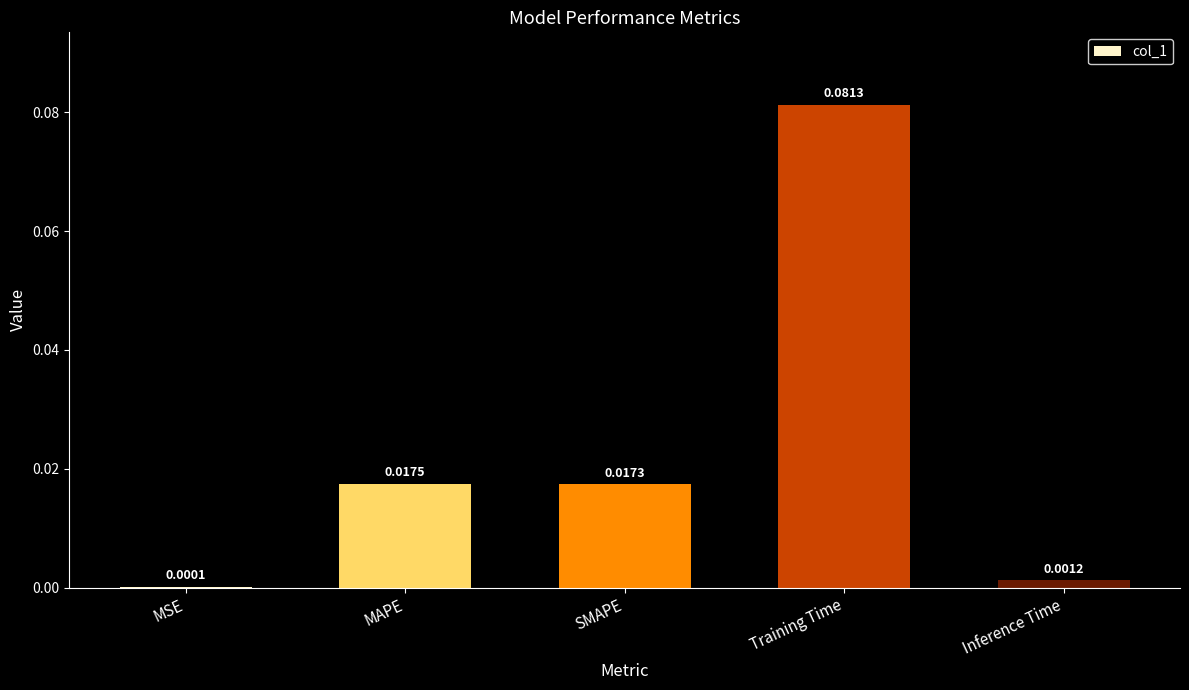

What is the change in value from MSE to Training Time?

+0.1